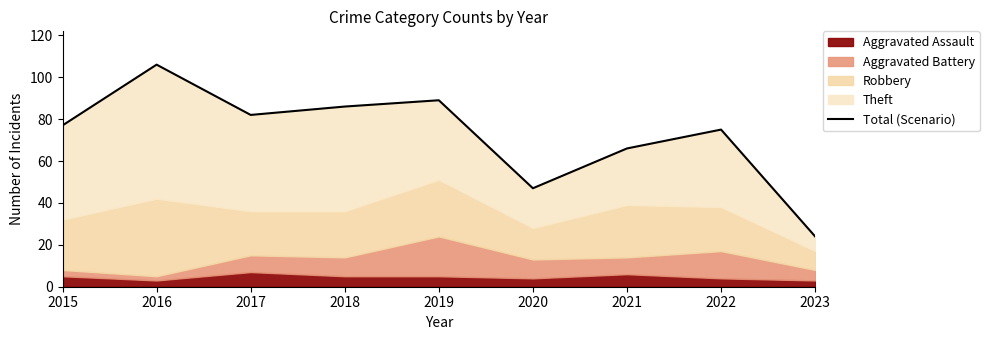

How many points are higher than both their immediate neighbors (excluding endpoints)?

3